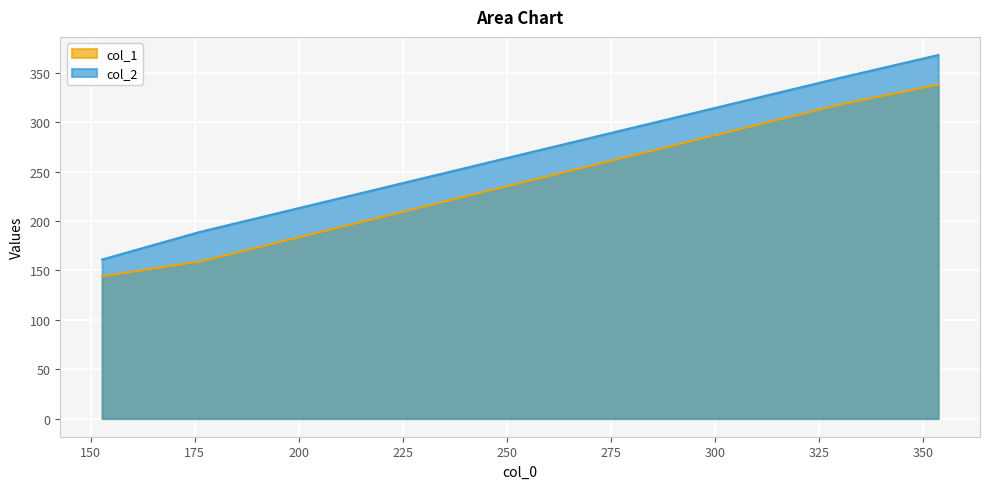

True or false: col_1 has a value of 159 at 176.33333333333334.

True